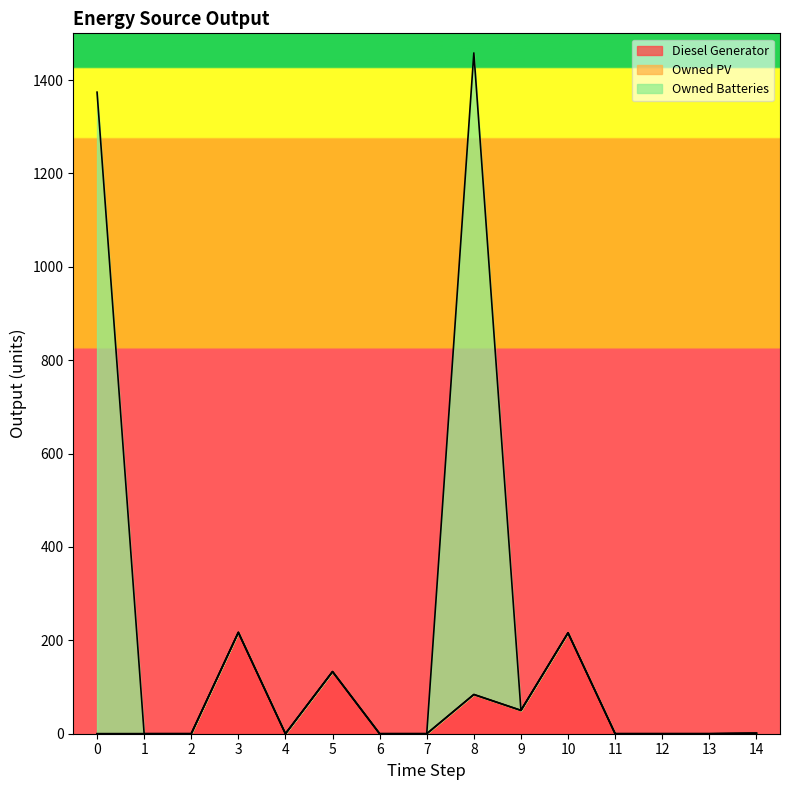

How many values in the Diesel Generator series exceed 0?

6